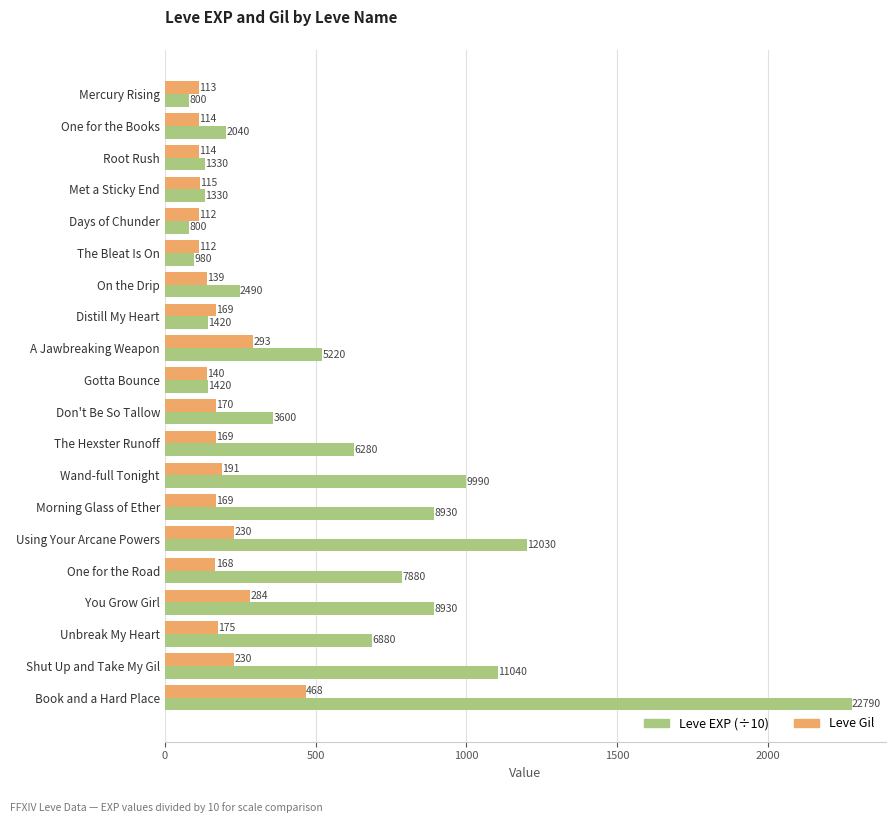

At which category is the sum across all series the highest?

Book and a Hard Place